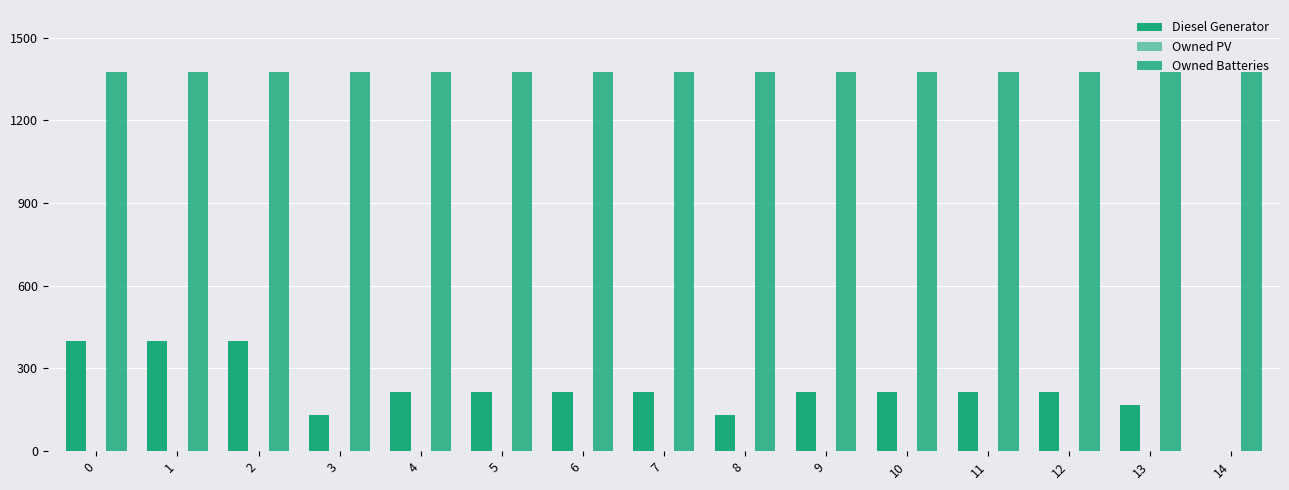

What is the value of the Diesel Generator bar at the 12th from the left?

216